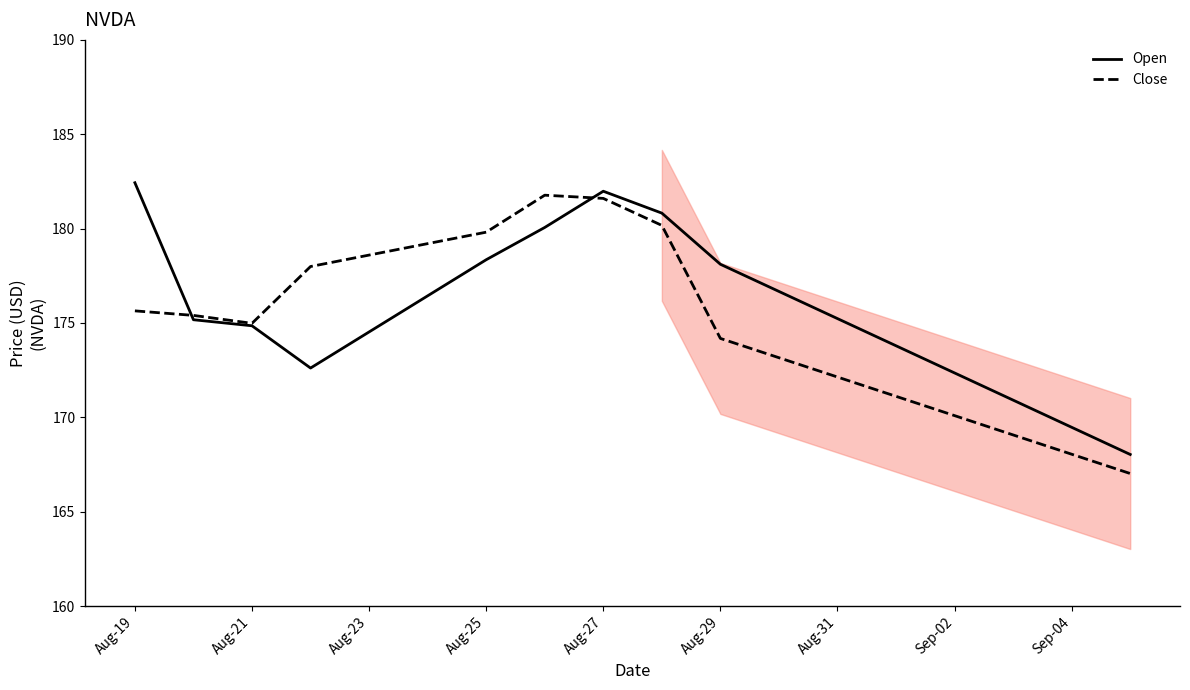

True or false: Open has a value of 303.3 at Aug-19.

False